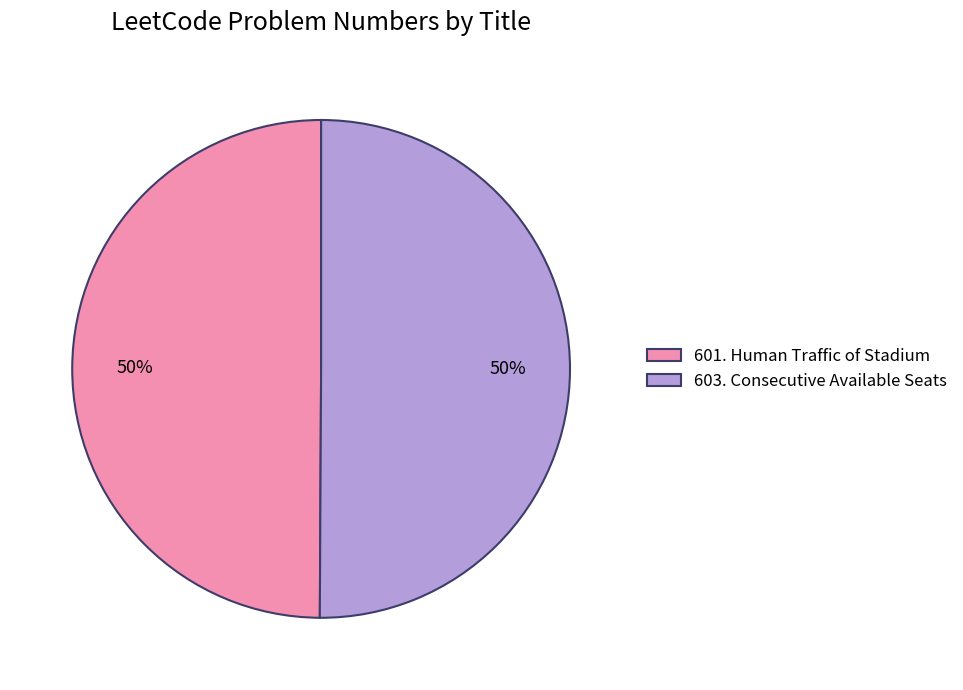

Approximately how many times larger is the value at 603. Consecutive Available Seats compared to 601. Human Traffic of Stadium?

1.0